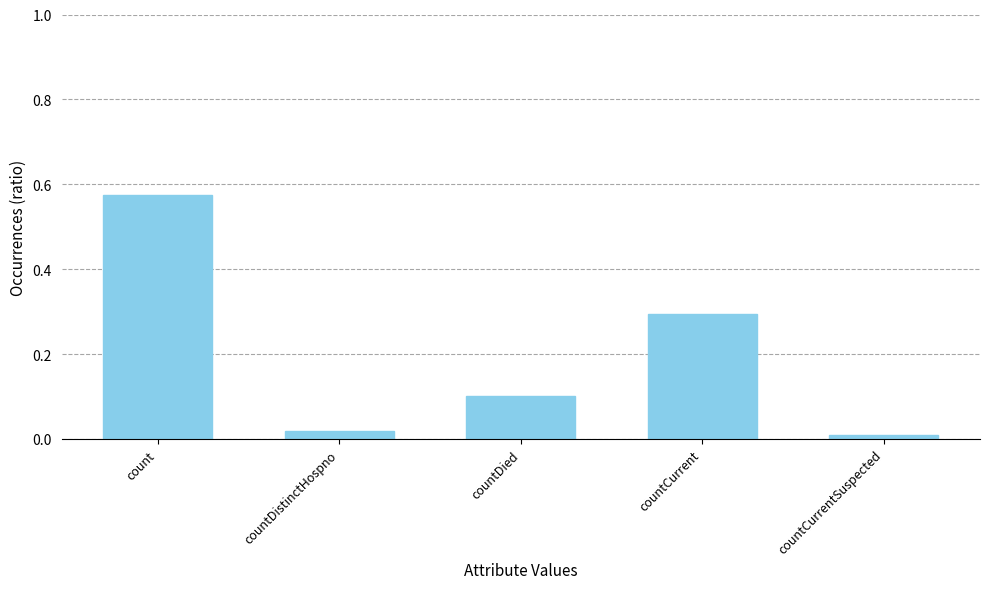

True or false: the data shows 0.1 at countDied.

True